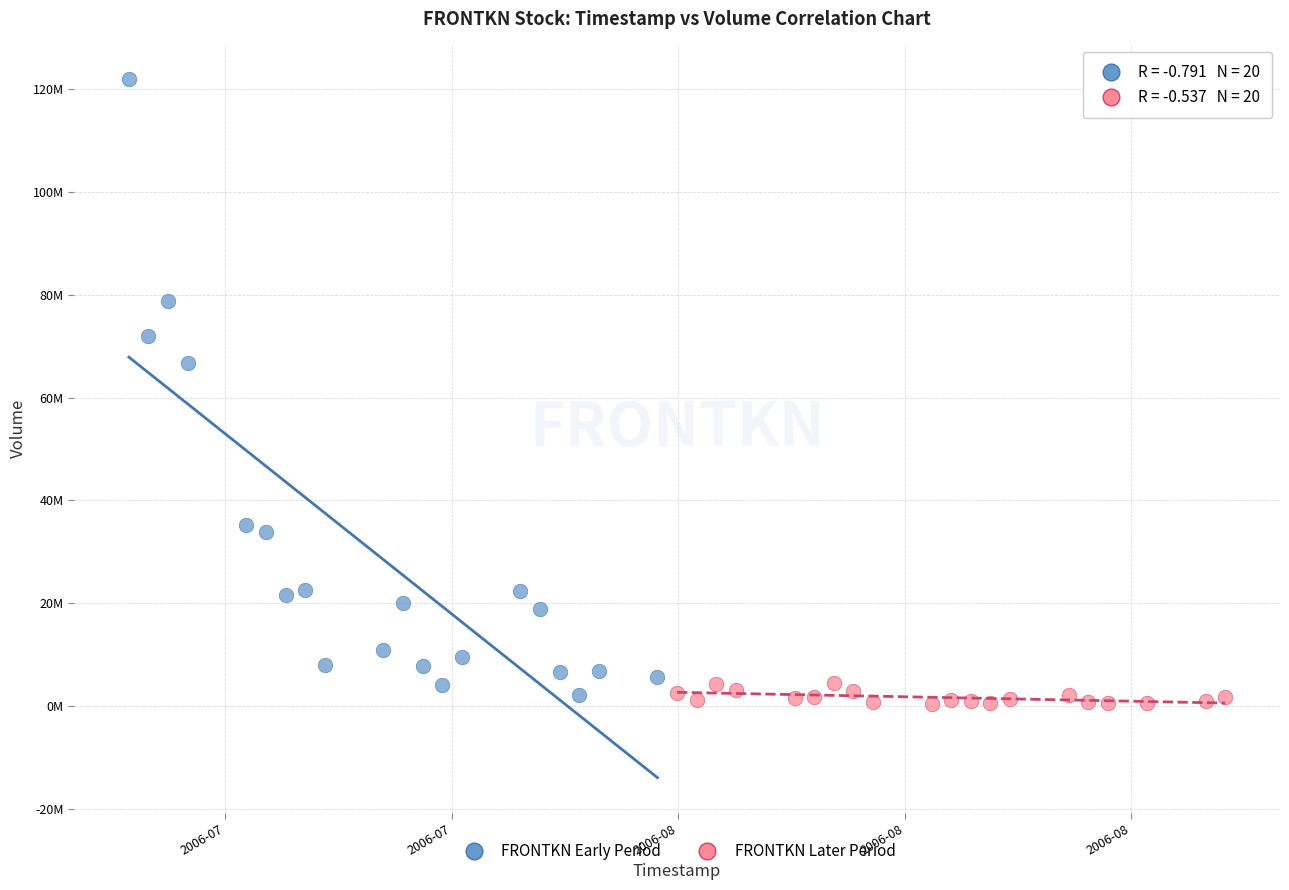

Which series has the largest Y range (max minus min)?

FRONTKN Early Period